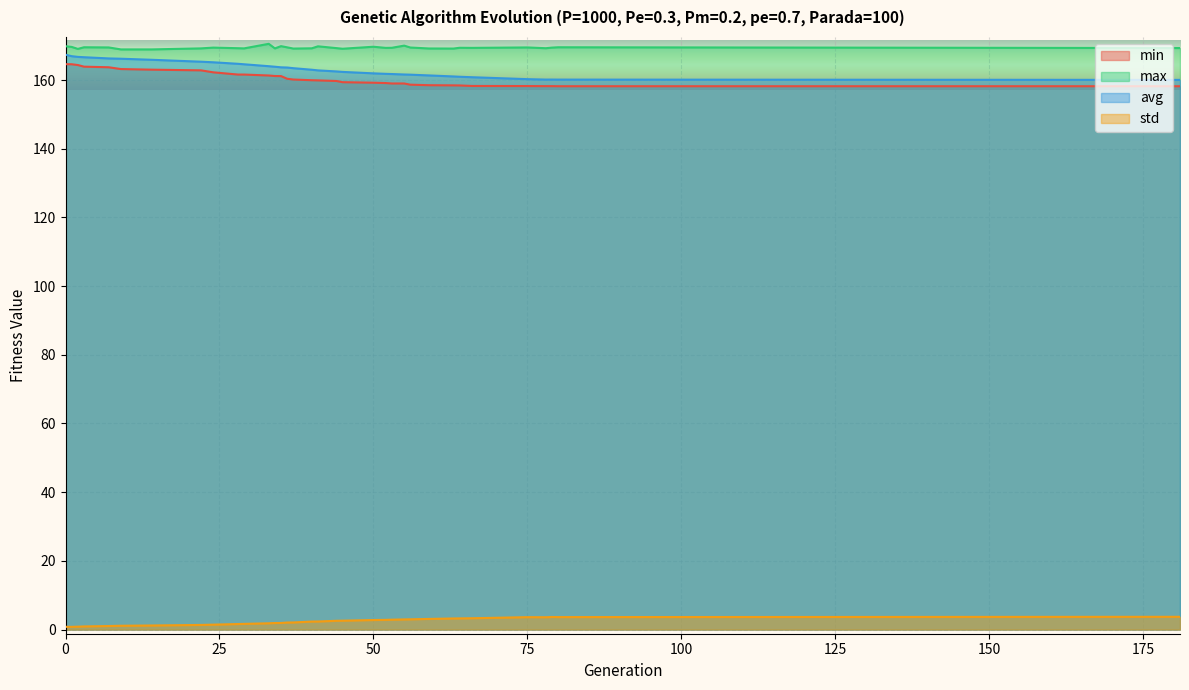

Which category has the lowest value in the max series?

9